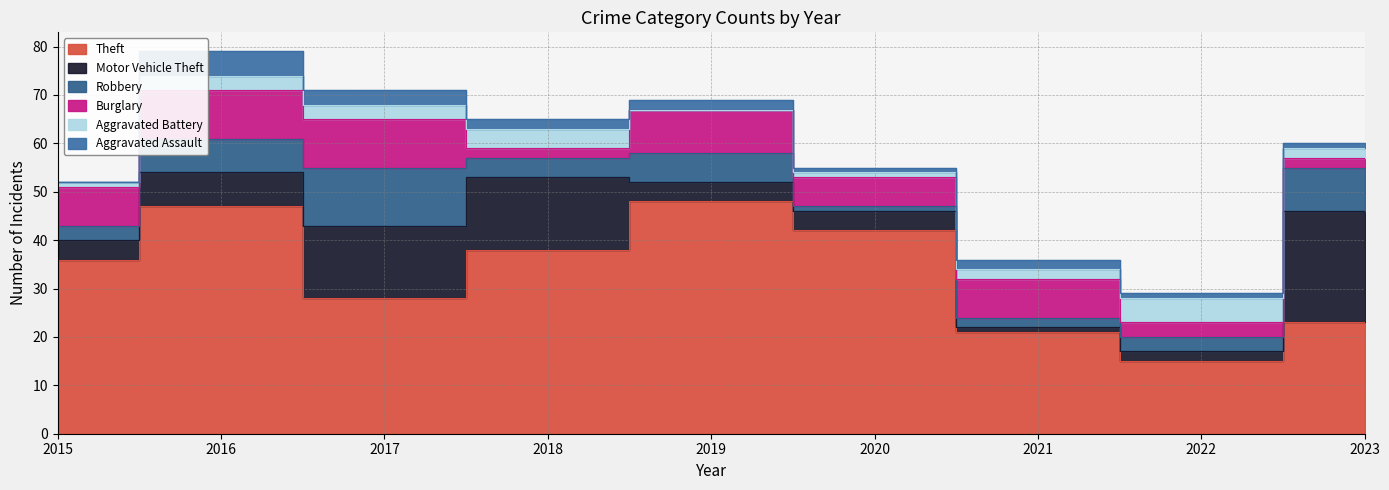

True or false: Aggravated Battery and Theft cross at least once.

False